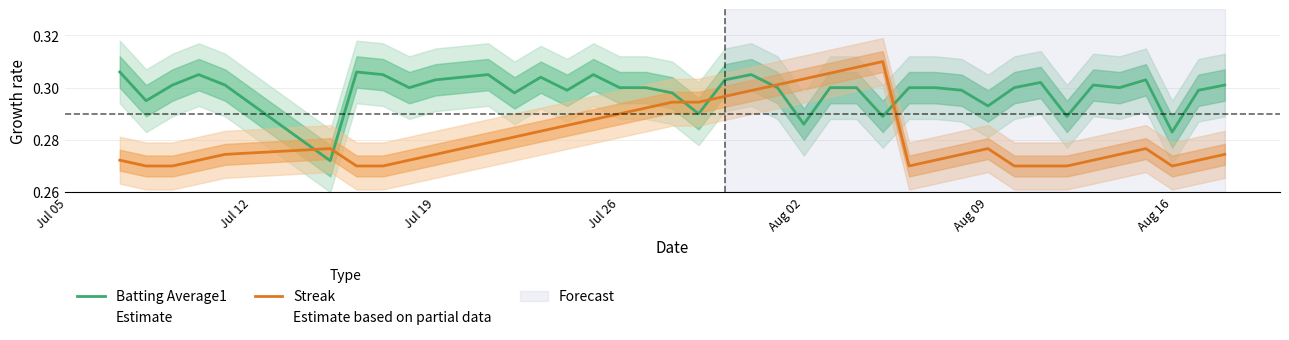

Which series ends up on top after the final intersection of Batting Average1 and Streak?

Batting Average1